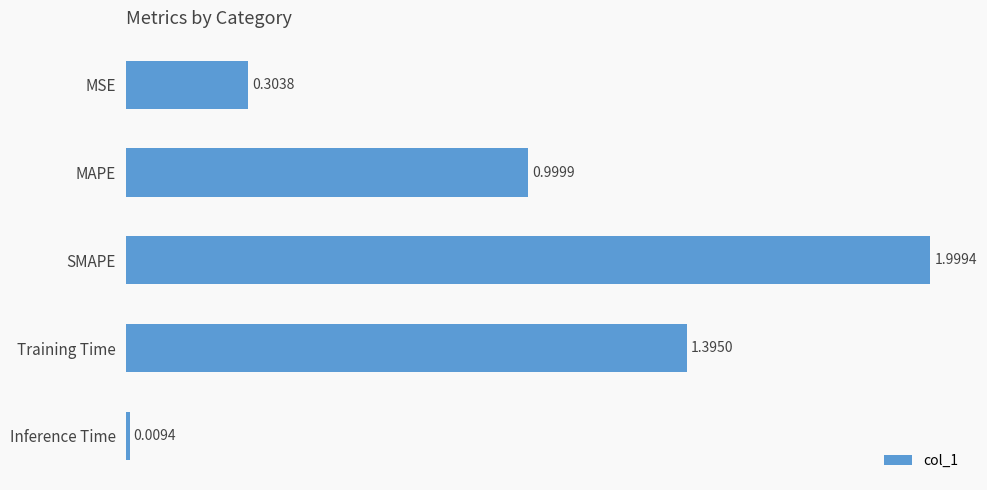

What is the label of the 5th bar from the top?

Inference Time